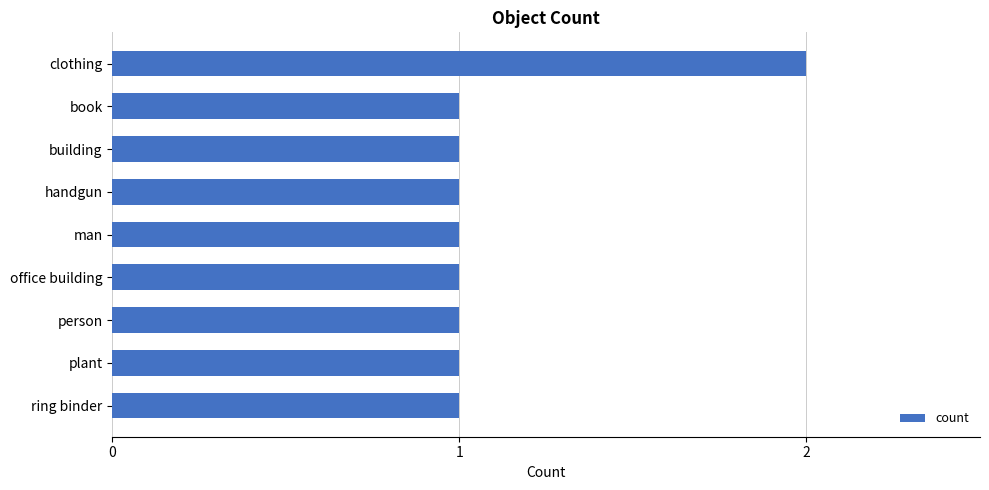

True or false: the data shows 1 at office building.

True